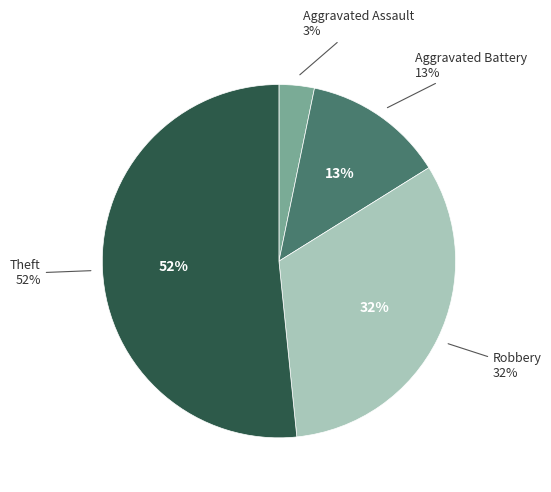

What percentage is the Robbery slice, to the nearest percent?

32%